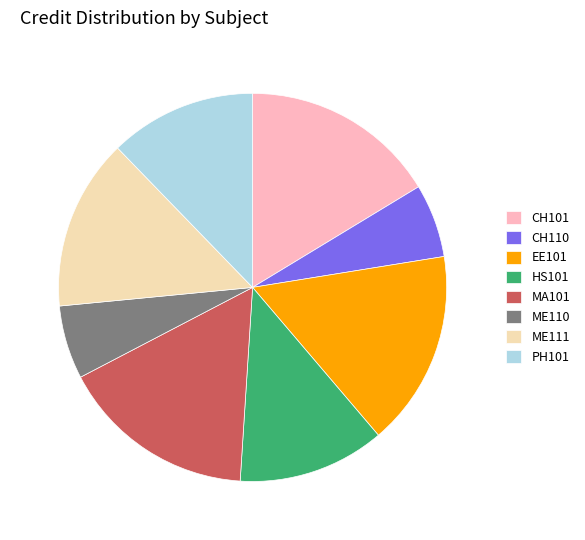

Is there a majority slice in this chart?

No